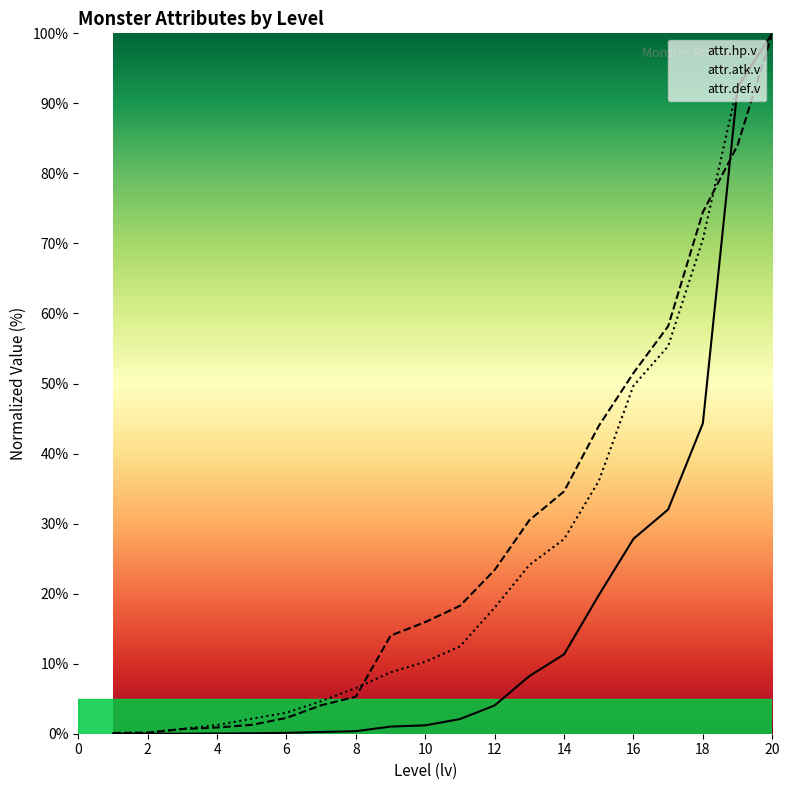

List the series in order of their overall mean, lowest first.

attr.hp.v, attr.def.v, attr.atk.v